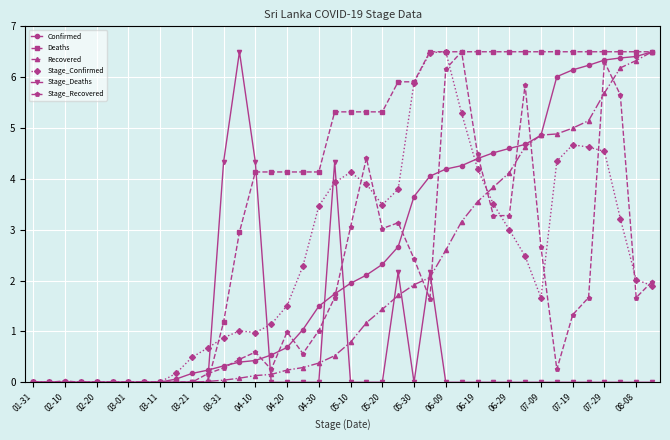

Which series has the largest total across all categories?

Deaths